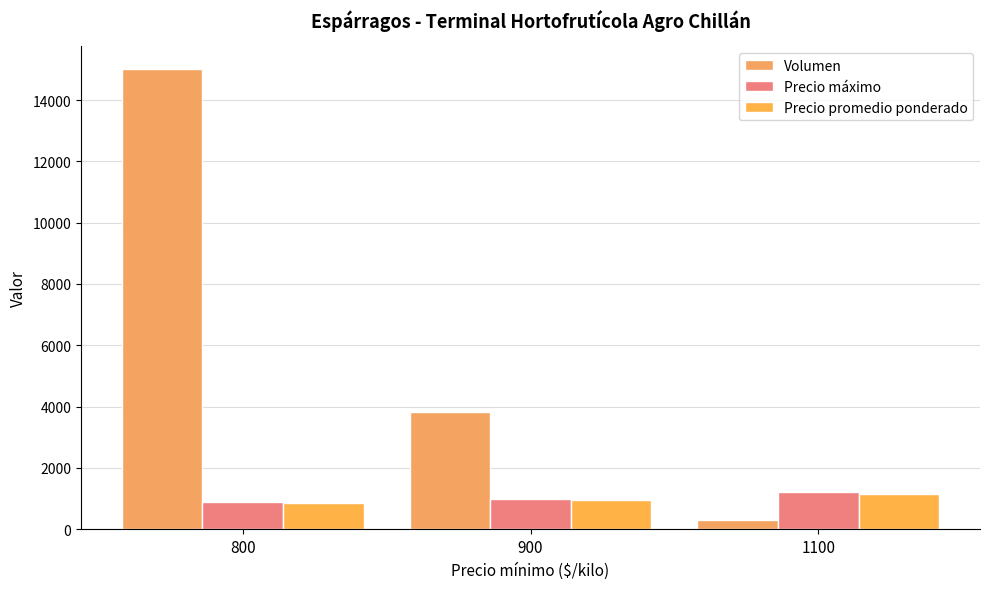

How many data points does each series have?

3